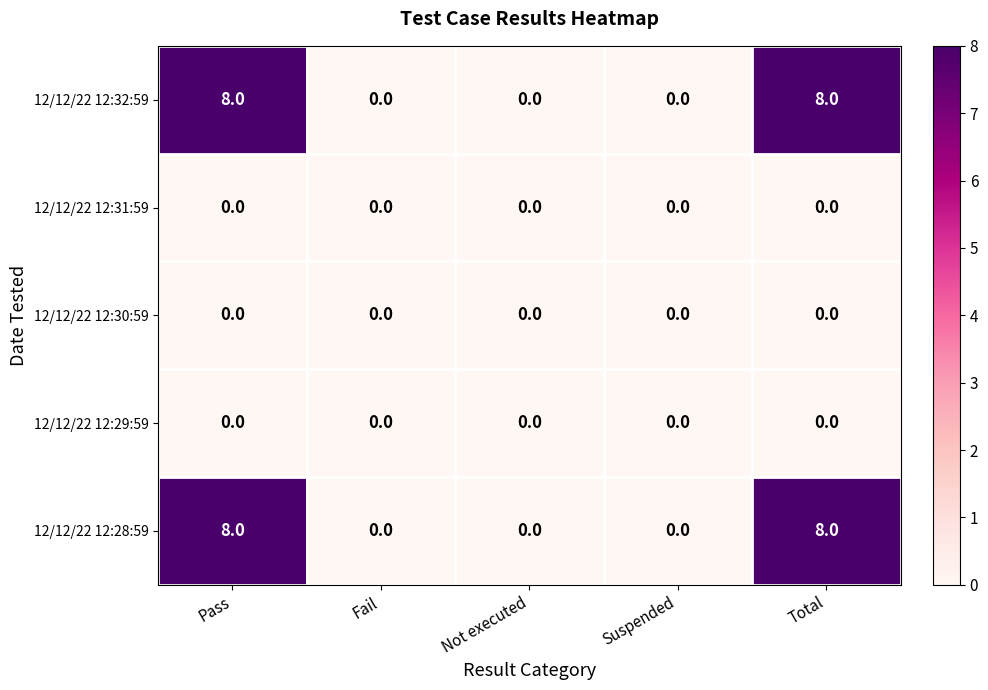

Is it true that 12/12/22 12:32:59 equals 0 at Not executed?

True